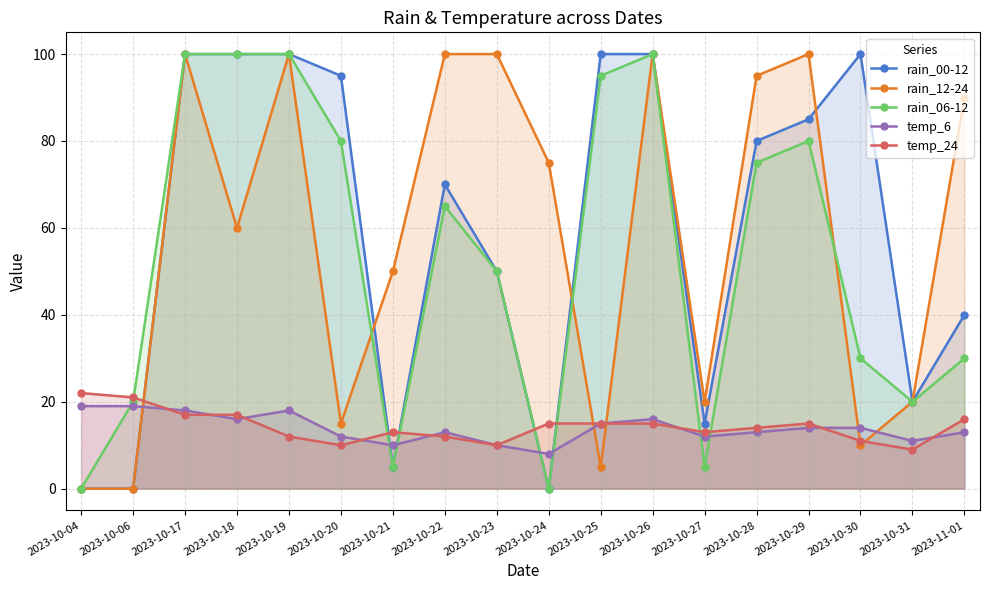

Is the value of rain_12-24 at 2023-10-25 greater than the value of rain_06-12 at 2023-10-22?

No